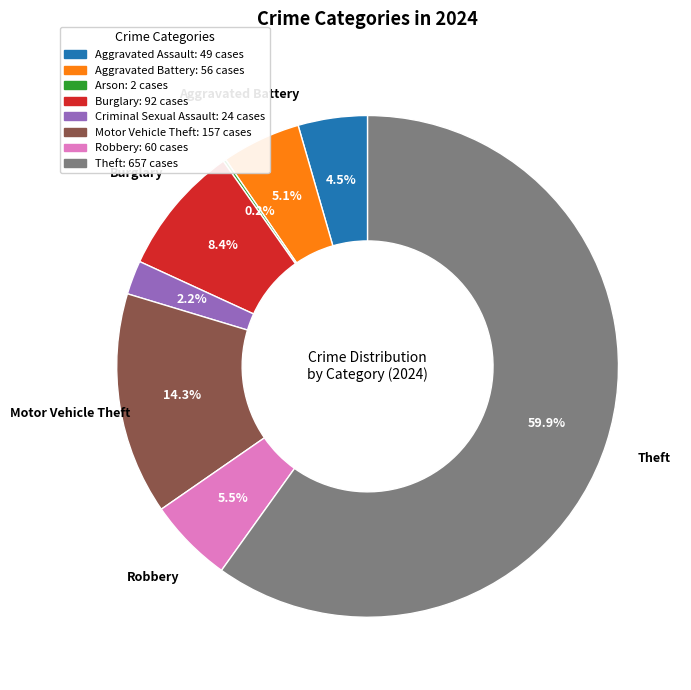

Is there any slice that represents more than half of the pie?

Yes